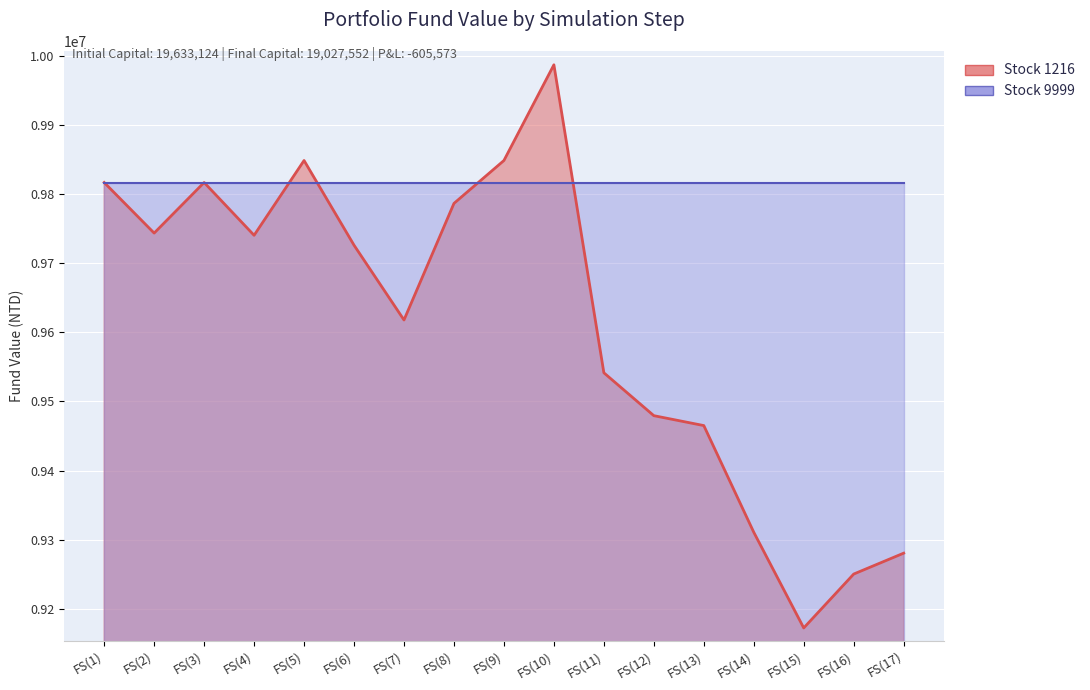

What is the value of the 17th point from the left?

9280732